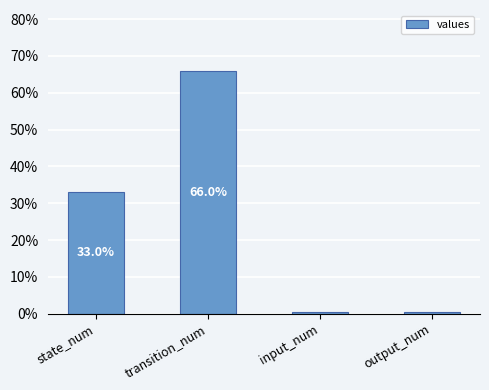

Count the number of data series in this chart.

1